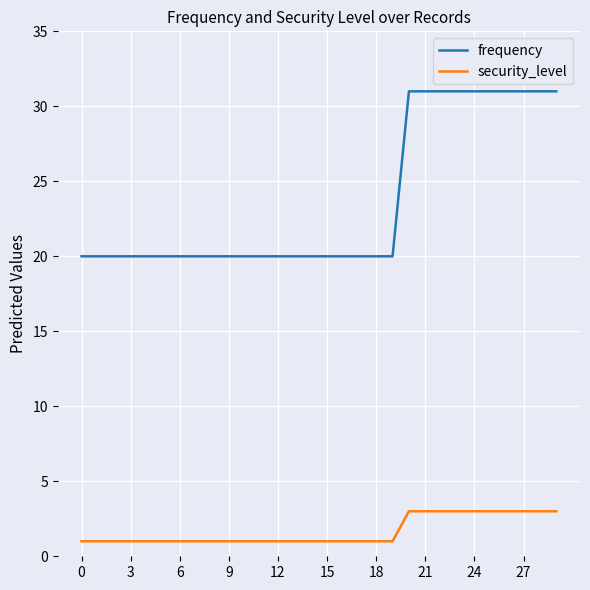

What is the sum of all security_level values?

50